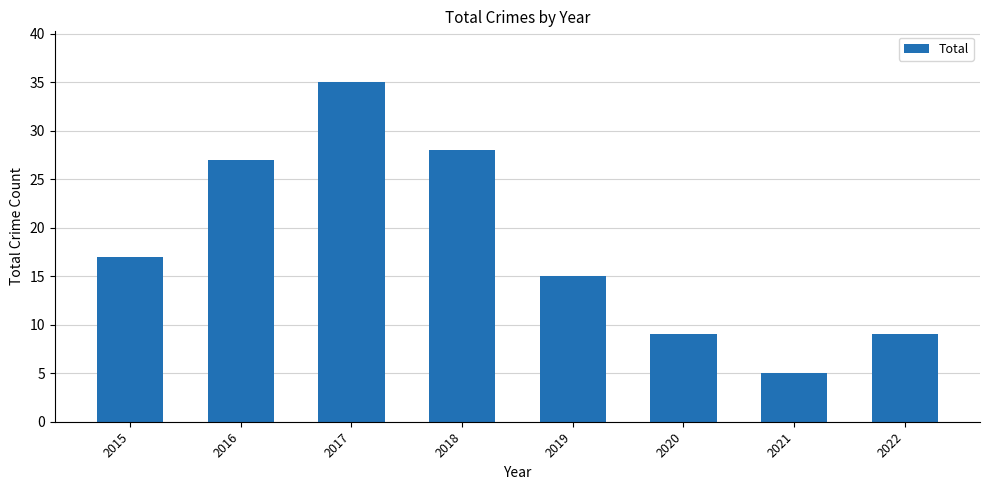

What is the difference between the maximum and minimum values?

30